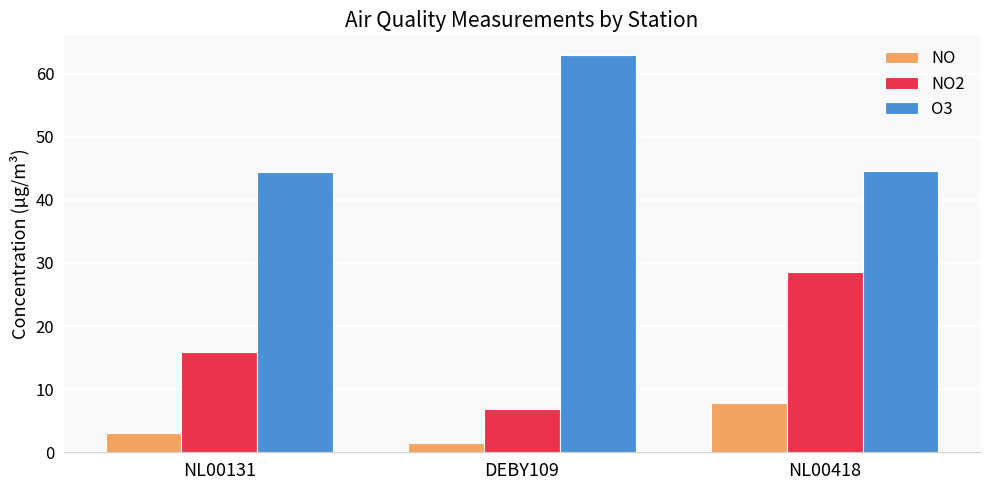

What is the approximate value of NO at NL00418?

7.8